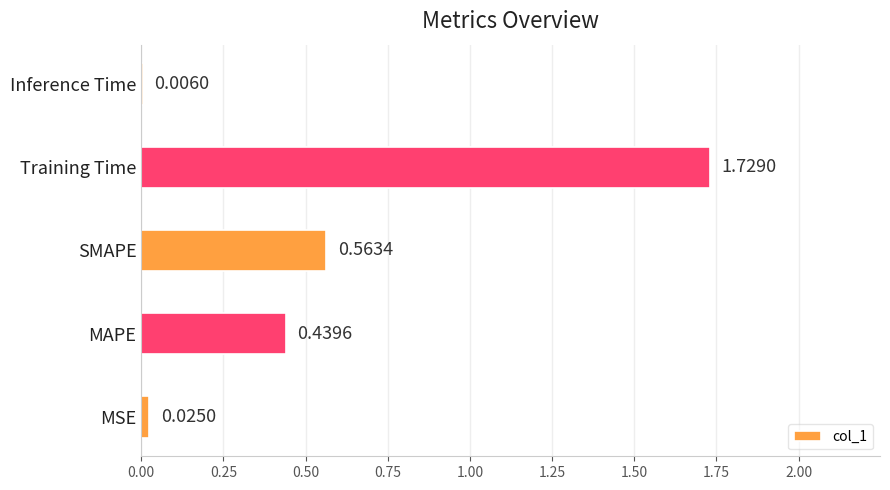

Which category has the highest value across all series?

Training Time